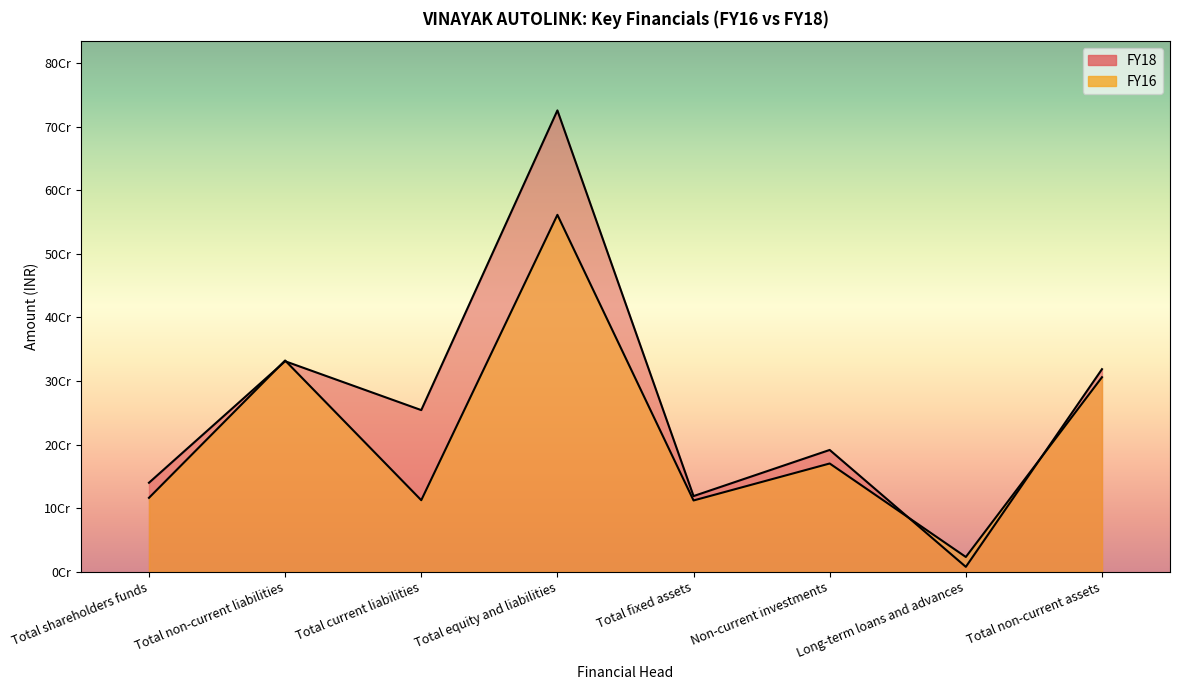

At how many categories does at least one series exceed 156838849?

5